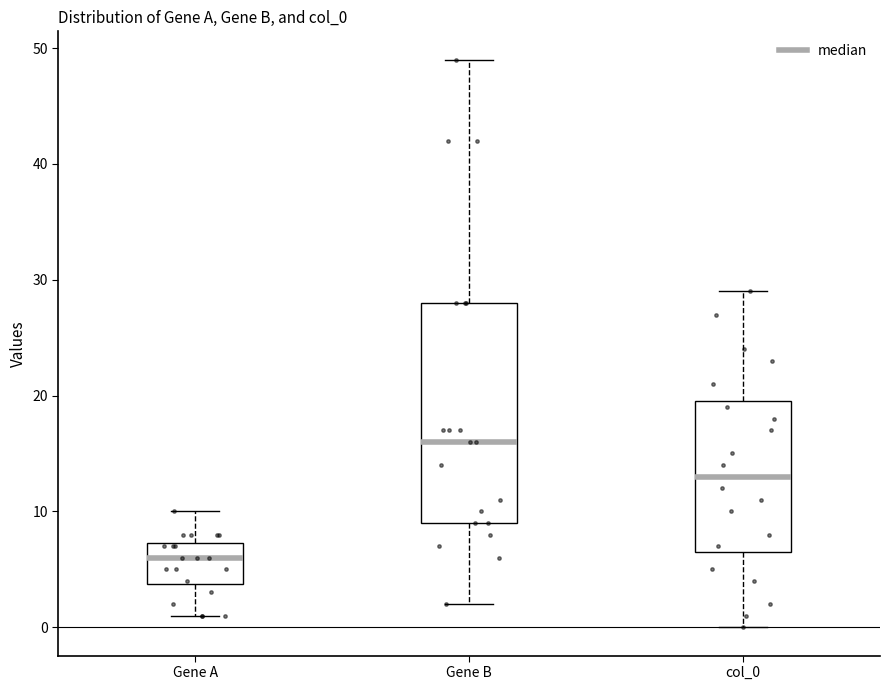

Reading left to right, read every box against the y-axis: the position of its median line, the range the box covers, and the ends of its whiskers. The values are not printed on the chart, so give them approximately, as read against the axis.

Gene A: median 6, box 4 to 7, whiskers 1 to 10
Gene B: median 16, box 9 to 28, whiskers 2 to 49
col_0: median 13, box 7 to 20, whiskers 0 to 29